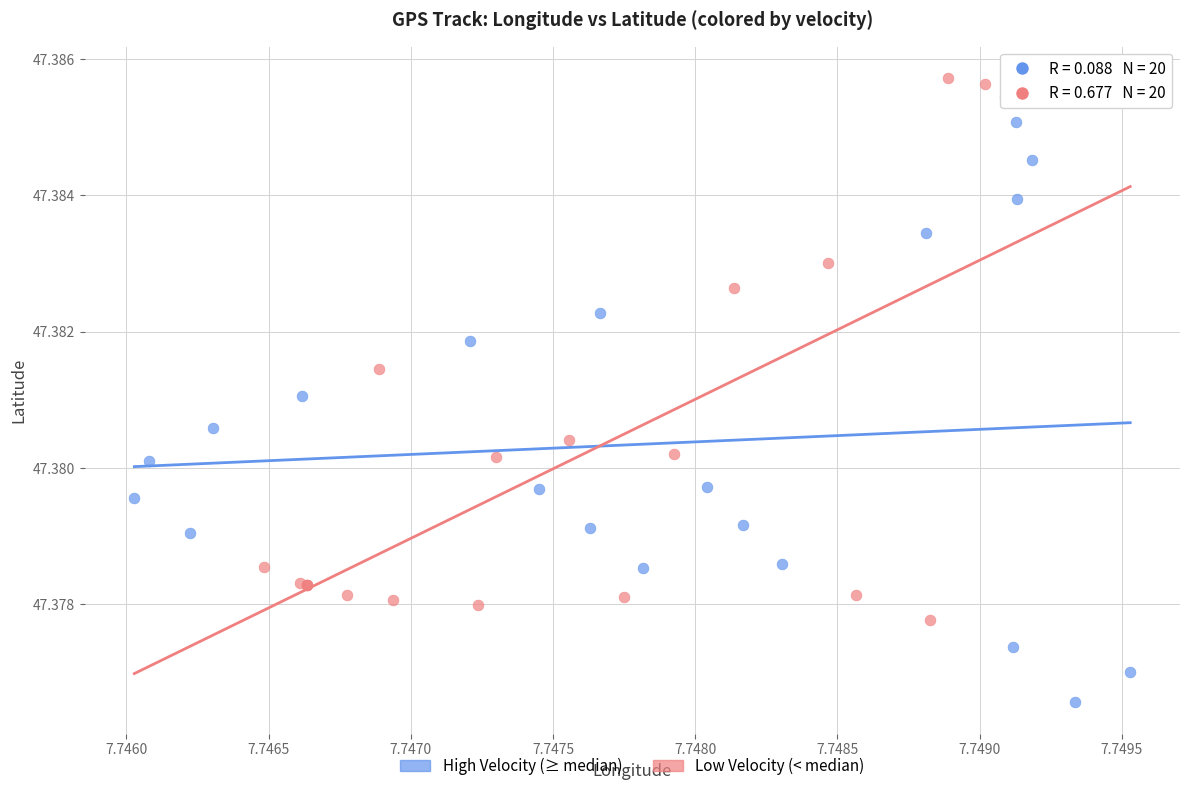

Which series reaches the minimum Y coordinate?

High Velocity (≥ median)